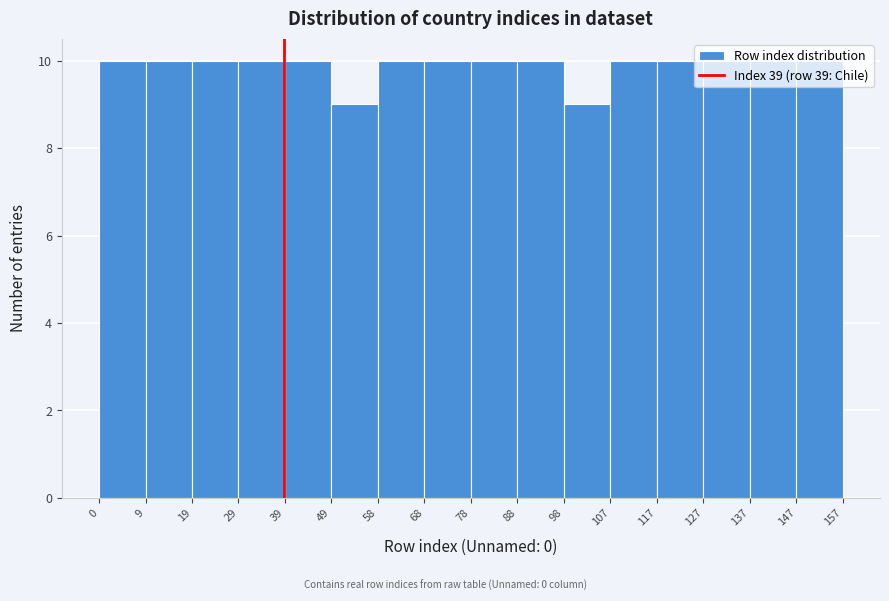

What is the height of the bar covering 58 to 68 on the x-axis? The values are not printed on the chart, so give them approximately, as read against the axis.

10